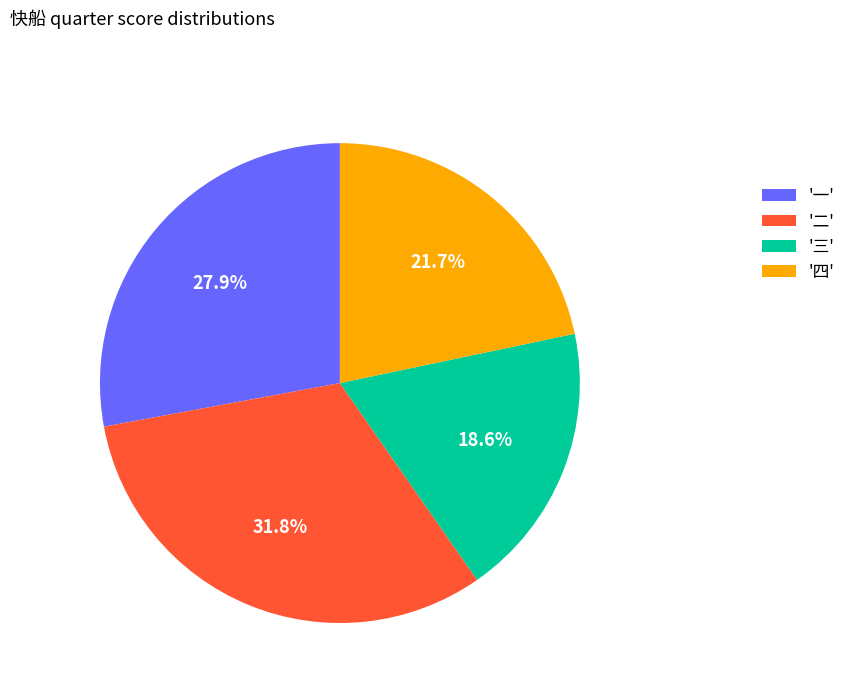

Is the sum of '三' and '二' greater than half?

Yes